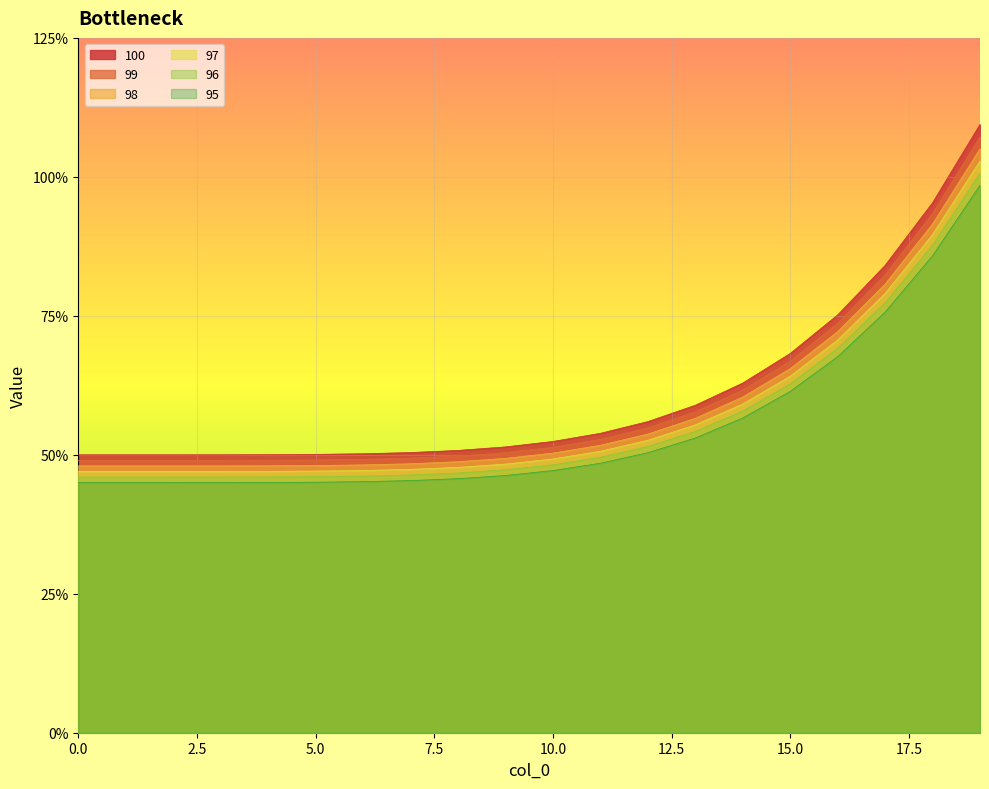

The 97 series shows 1.0 at 19. True or false?

False